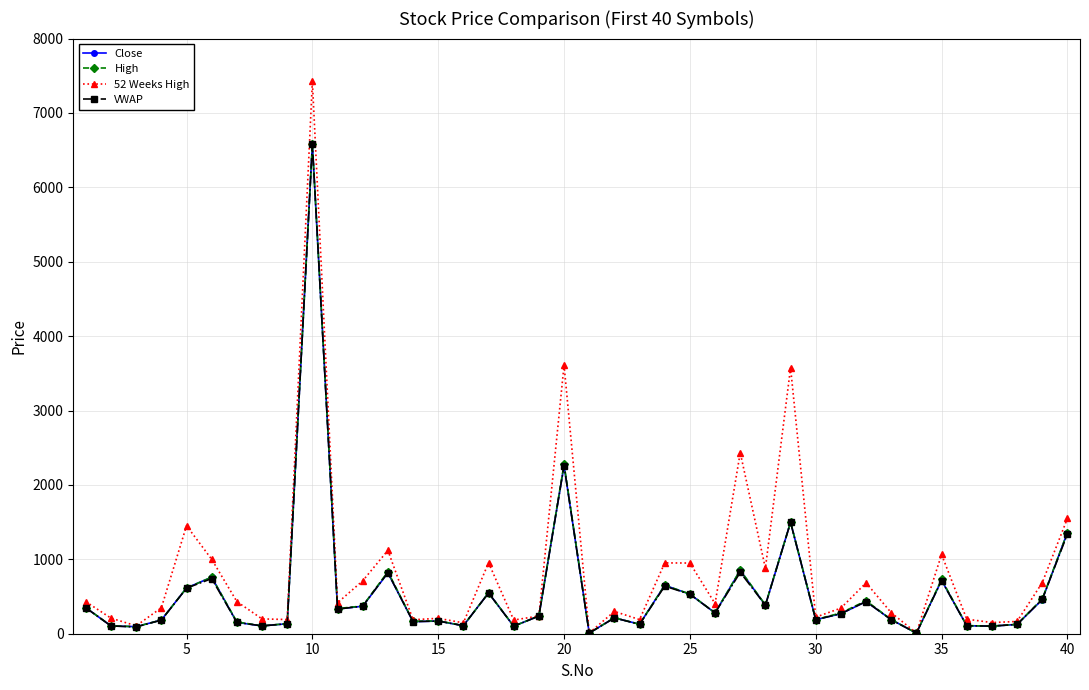

True or false: Close has more than 2 points higher than both neighbors.

True